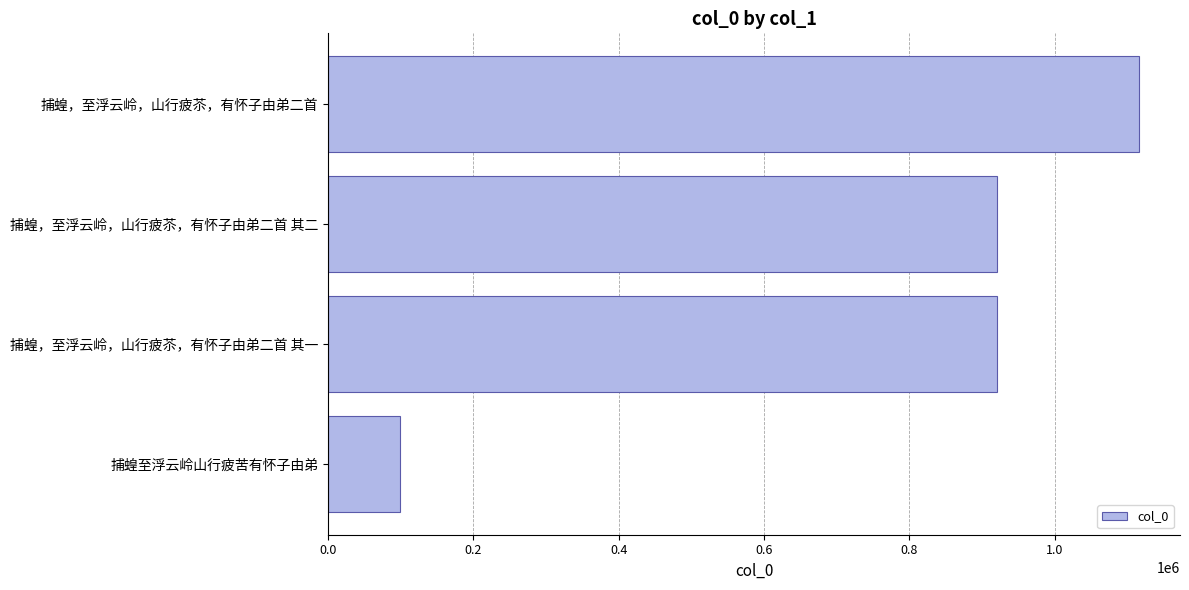

How many bars are there in total?

4